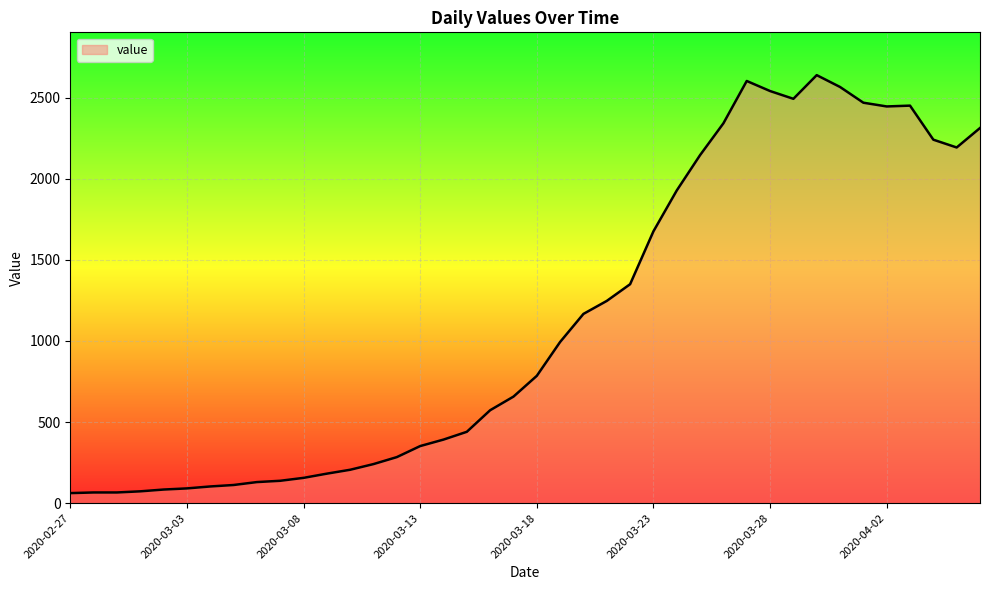

What is the minimum value shown in the chart?

62